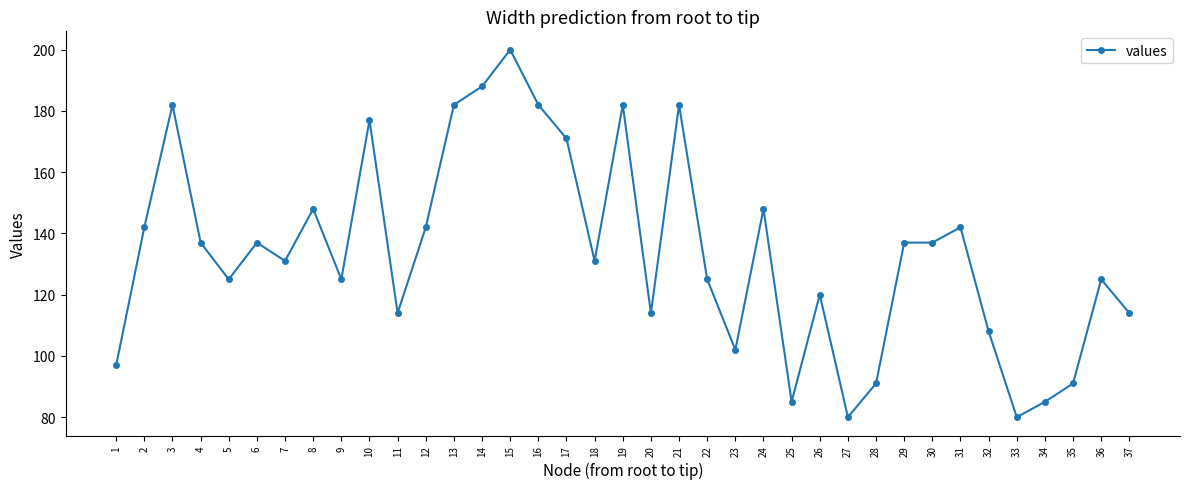

Is this an area chart (filled region under the line)?

No